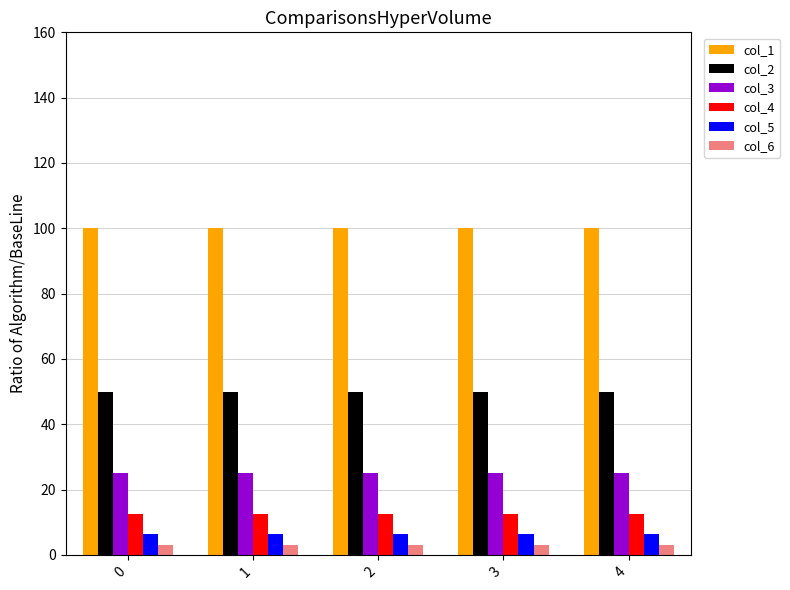

Read the col_5 value at 3.

6.3